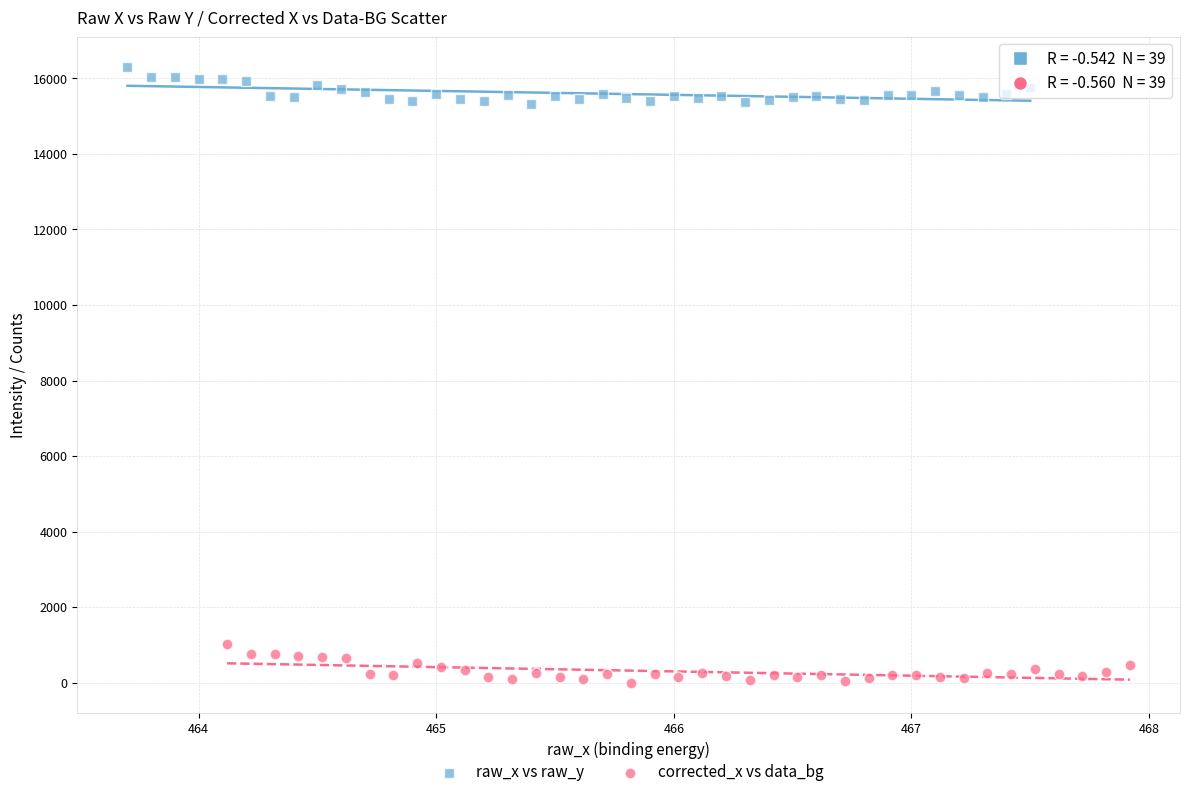

What are all the series names shown in the legend?

raw_x vs raw_y, corrected_x vs data_bg